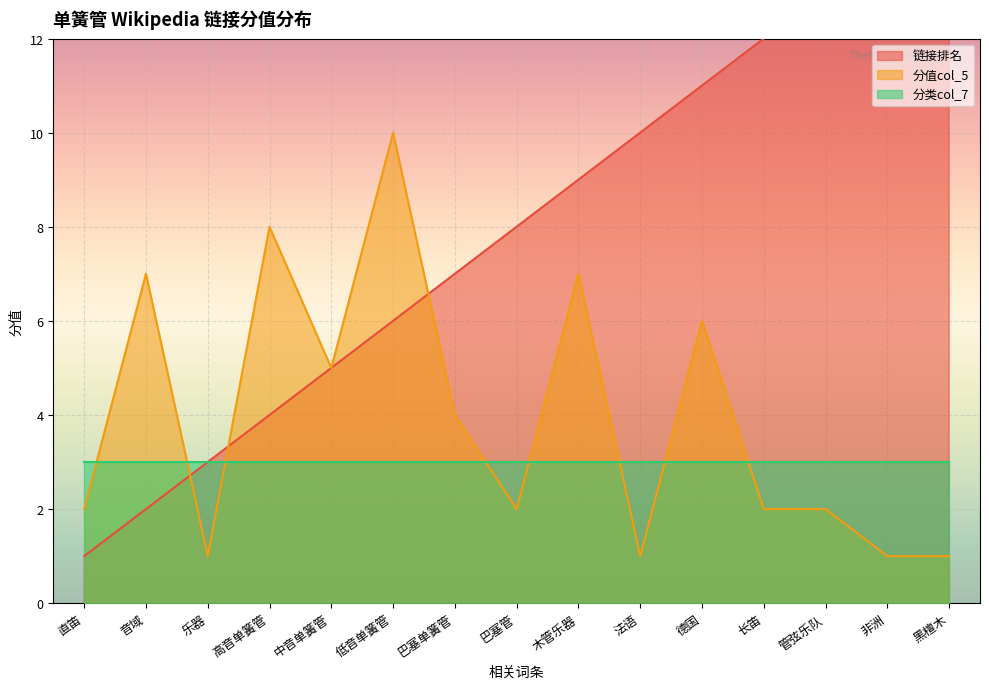

Between 管弦乐队 and 德国, which is larger?

管弦乐队